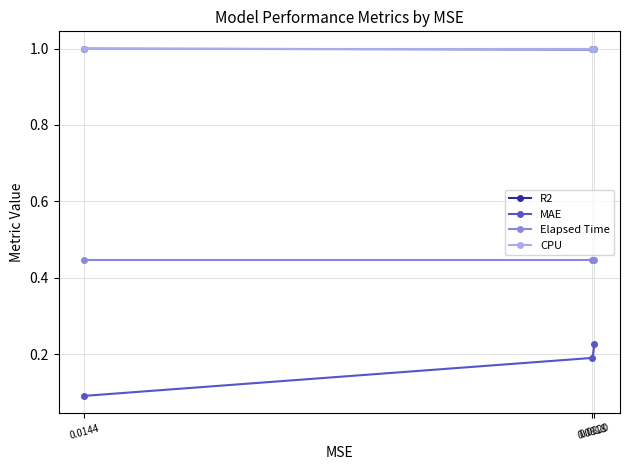

What is the minimum value shown in the chart?

0.1